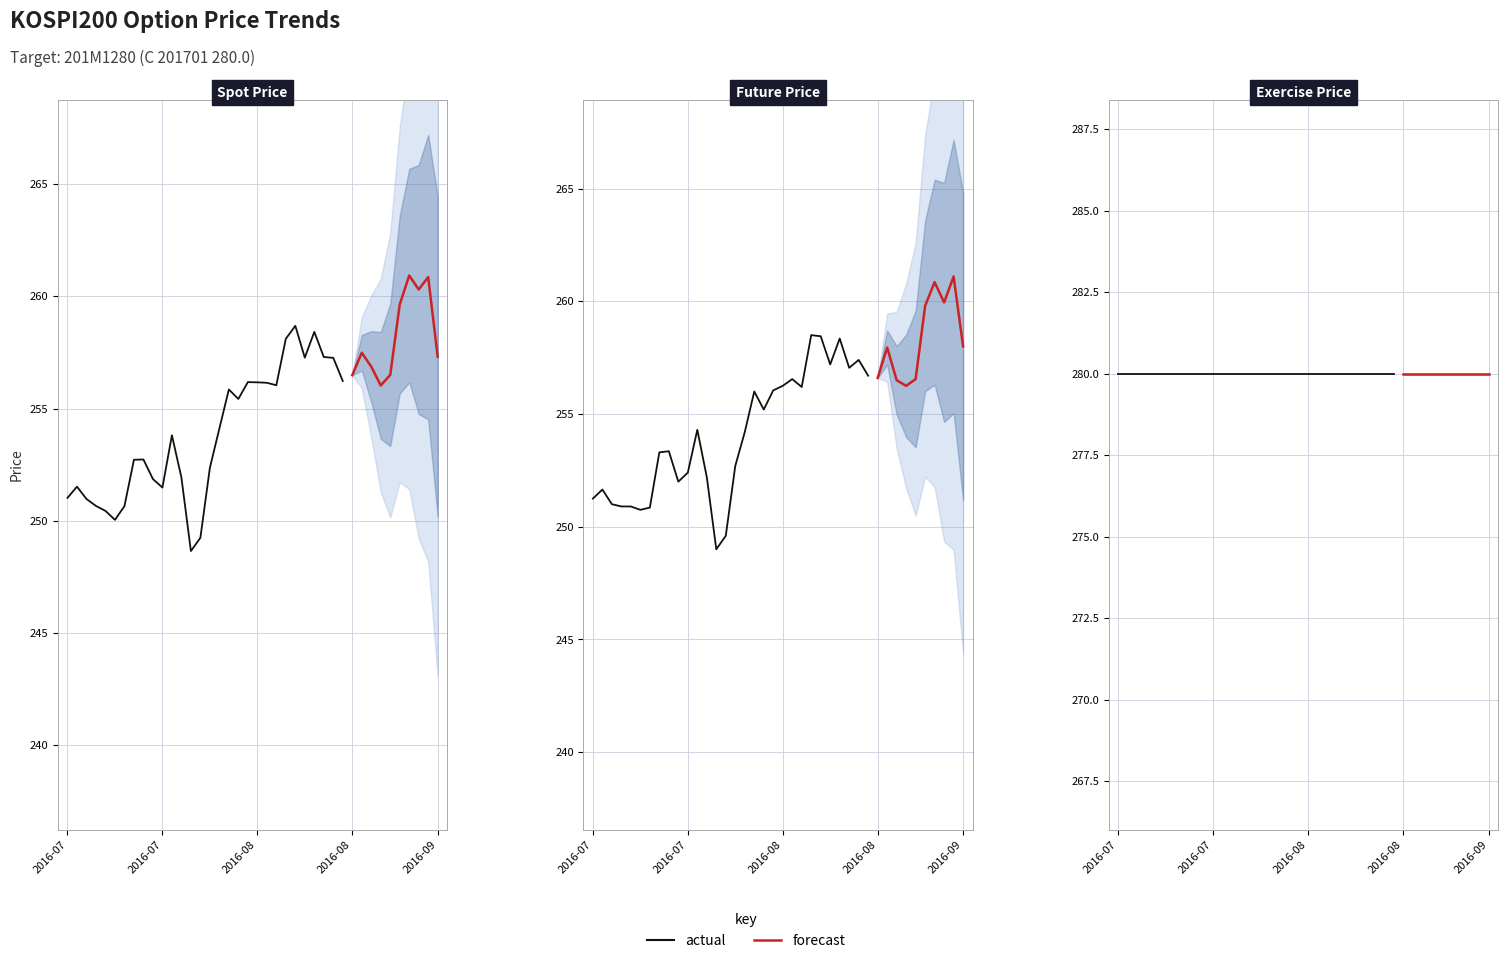

Which category has the highest value in the FUTURE_PRICE series?

38